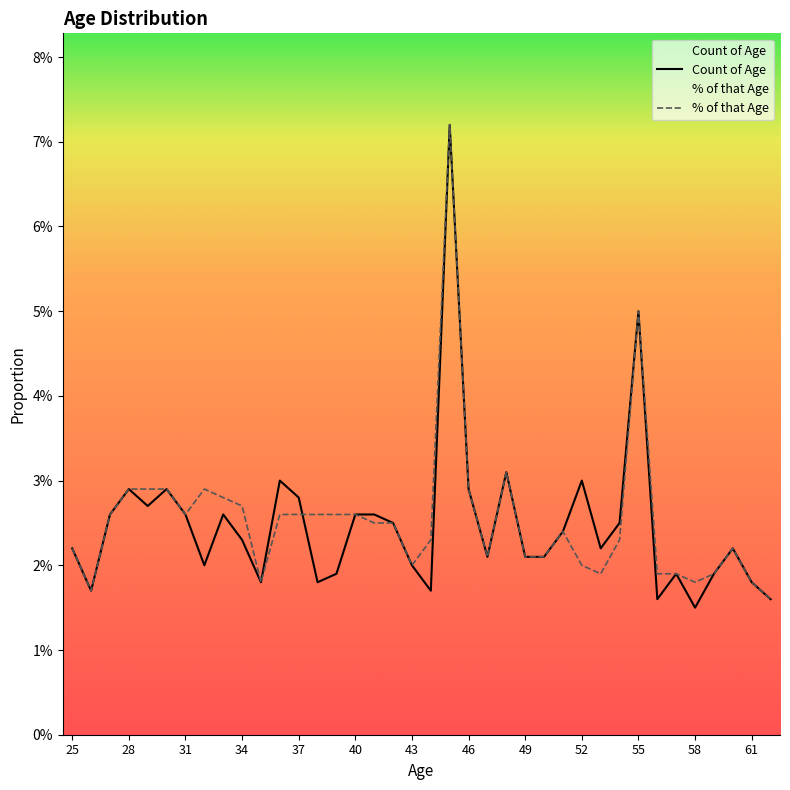

Rank the series by their maximum value, from highest to lowest.

Count of Age, % of that Age